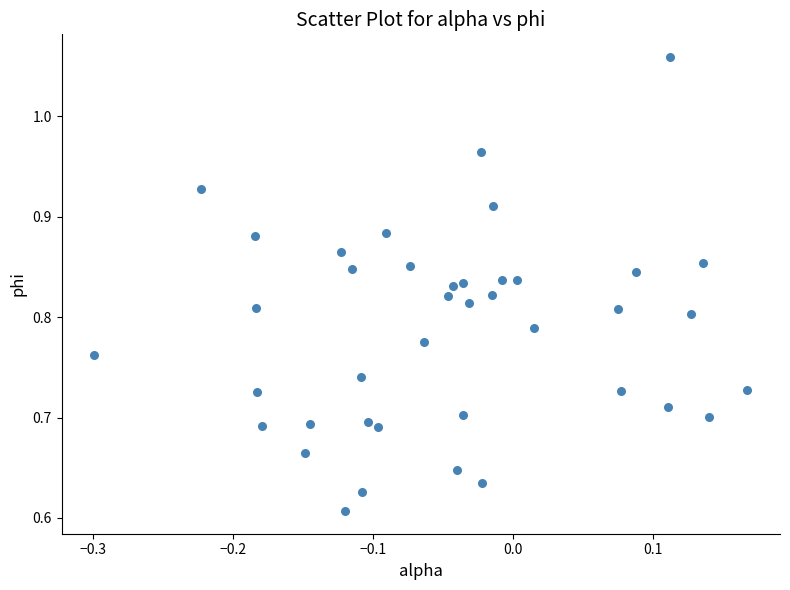

What is the range of Y values (max minus min)?

0.5